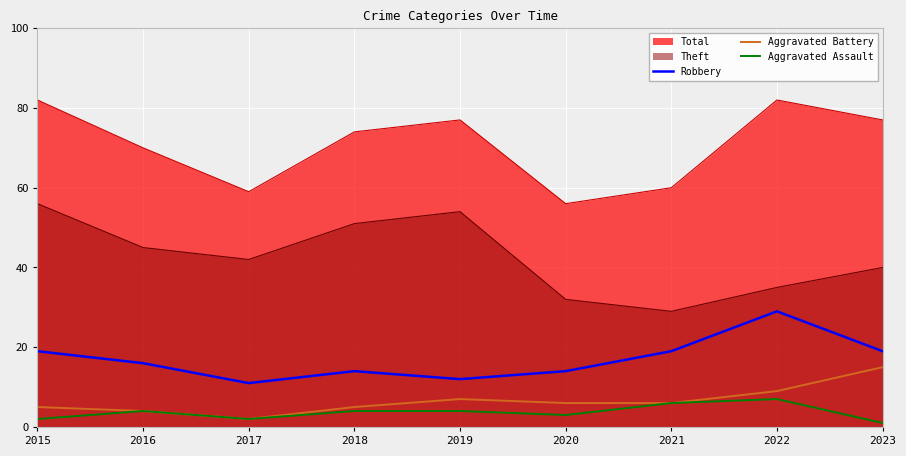

Which series changed the most between 2016 and 2018?

Theft